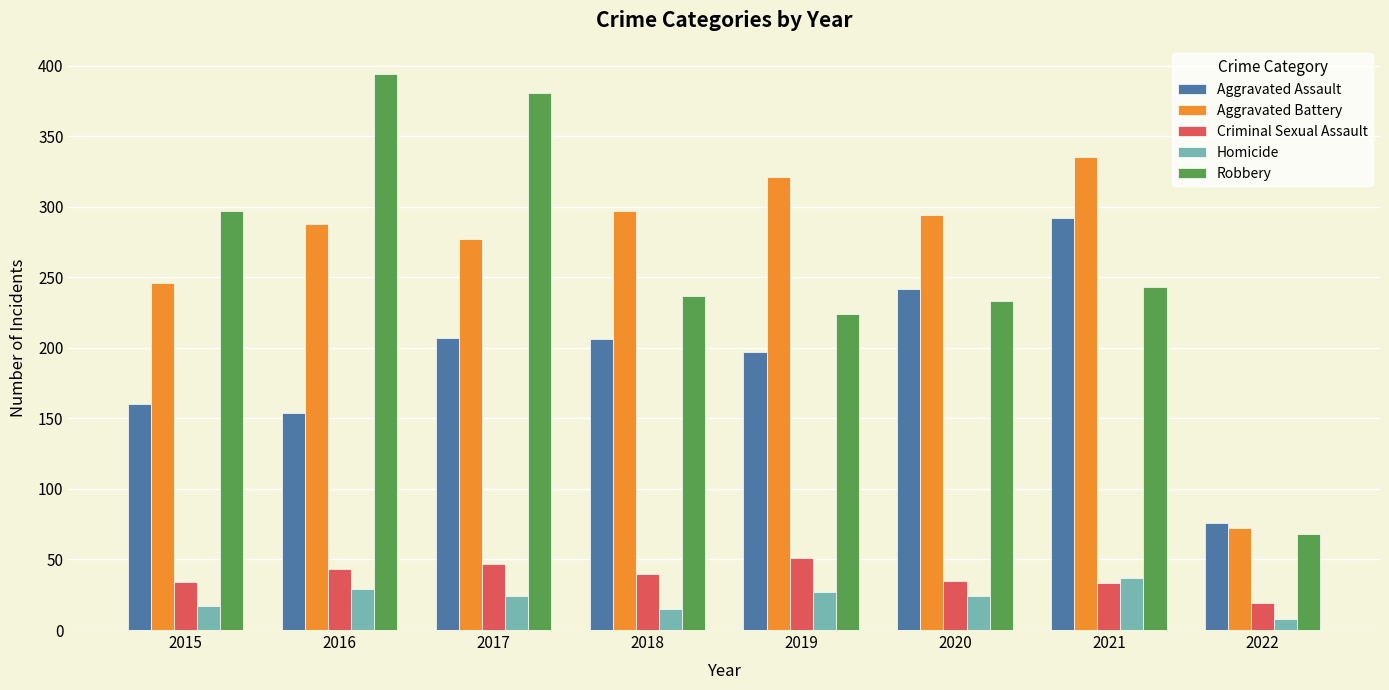

Between 2016 and 2021, which series saw the biggest shift?

Robbery